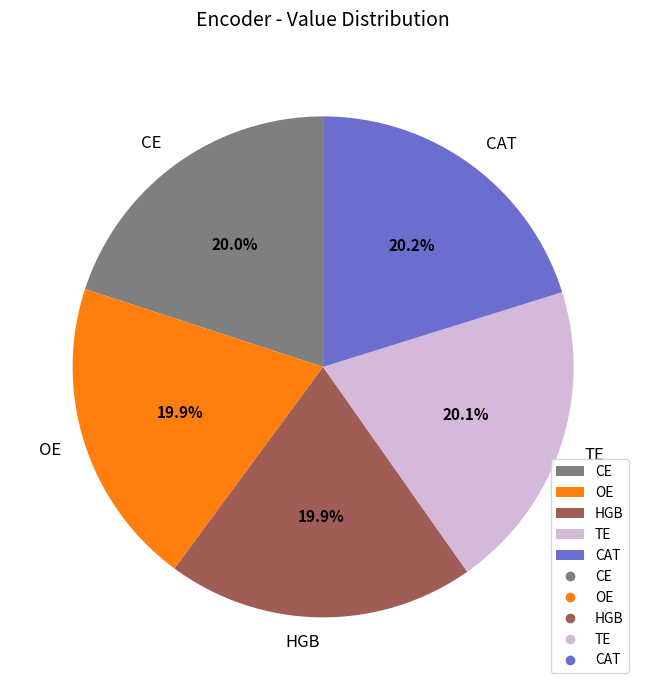

What is the total percentage of CE and OE?

39.9%